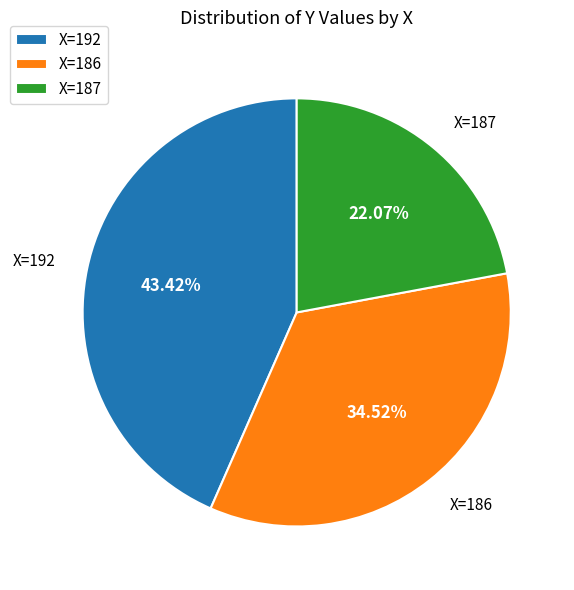

Does any single category account for the majority?

No